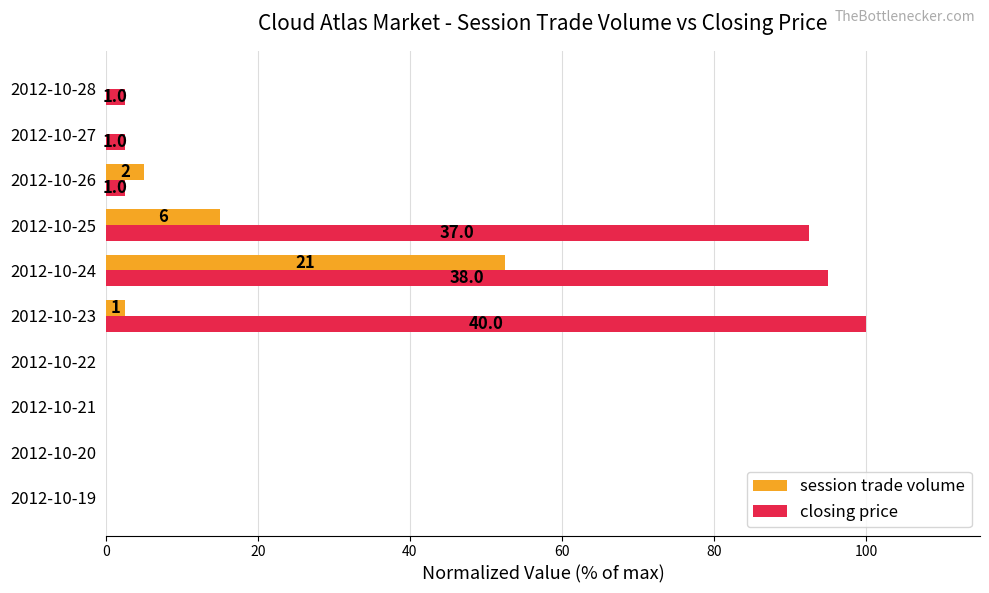

What are all the series names shown in the legend?

session trade volume, closing price